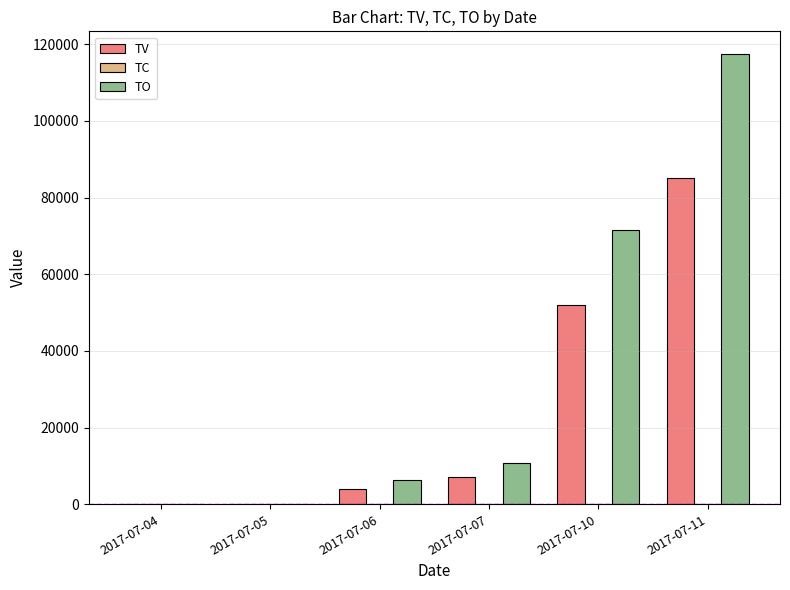

Are the bars grouped side by side (vs. stacked)?

Yes